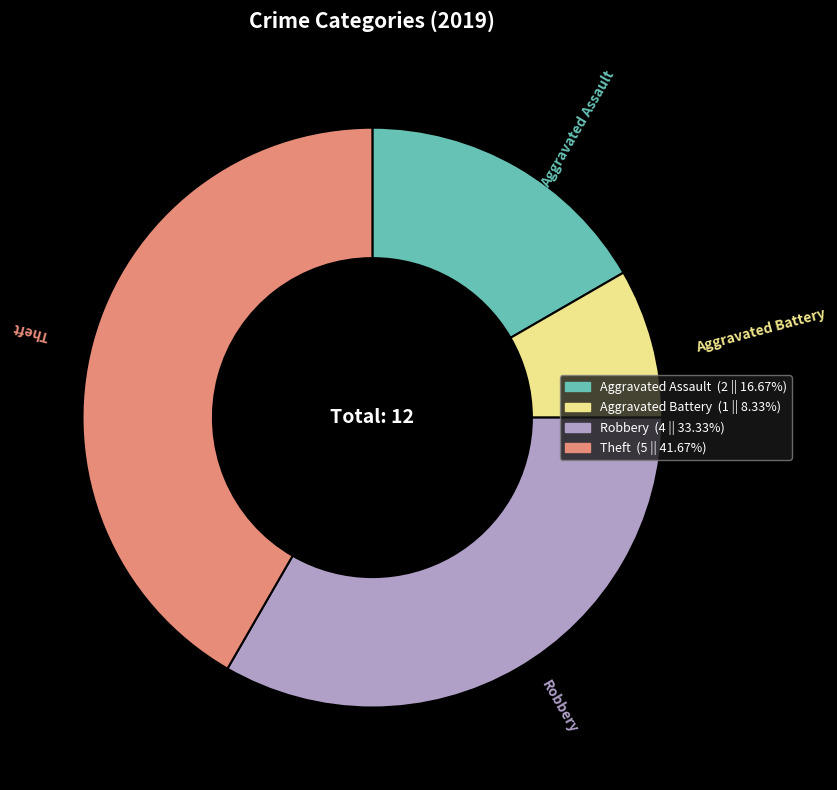

Combined, do Theft and Robbery account for over 50%?

Yes